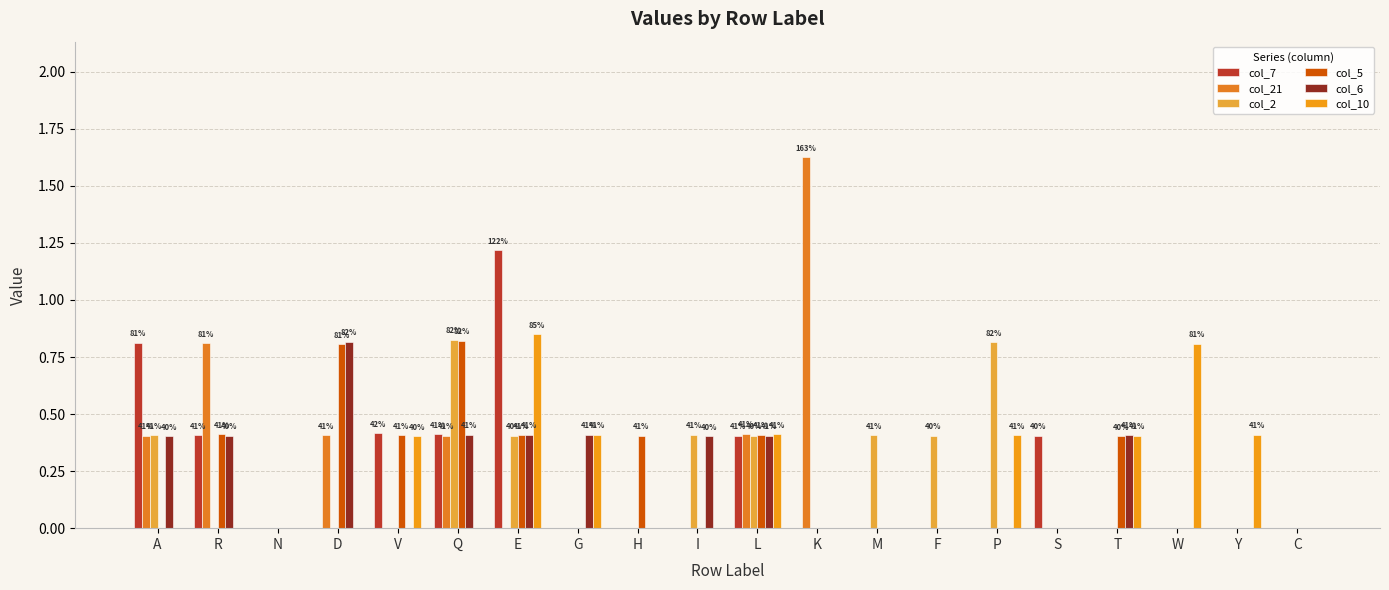

Are the bars horizontal?

No